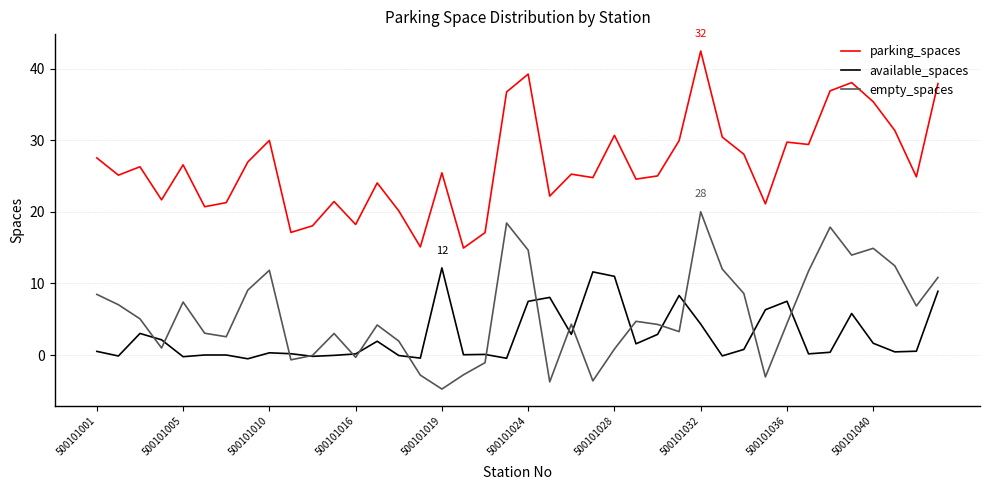

What is the lowest value of the empty_spaces series?

-4.8